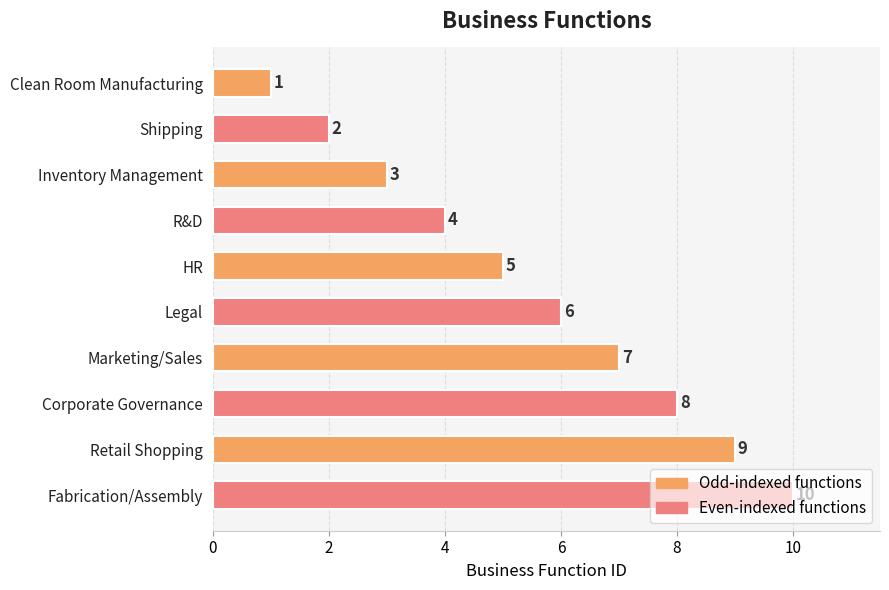

Count the values in the range 3 to 8.

6